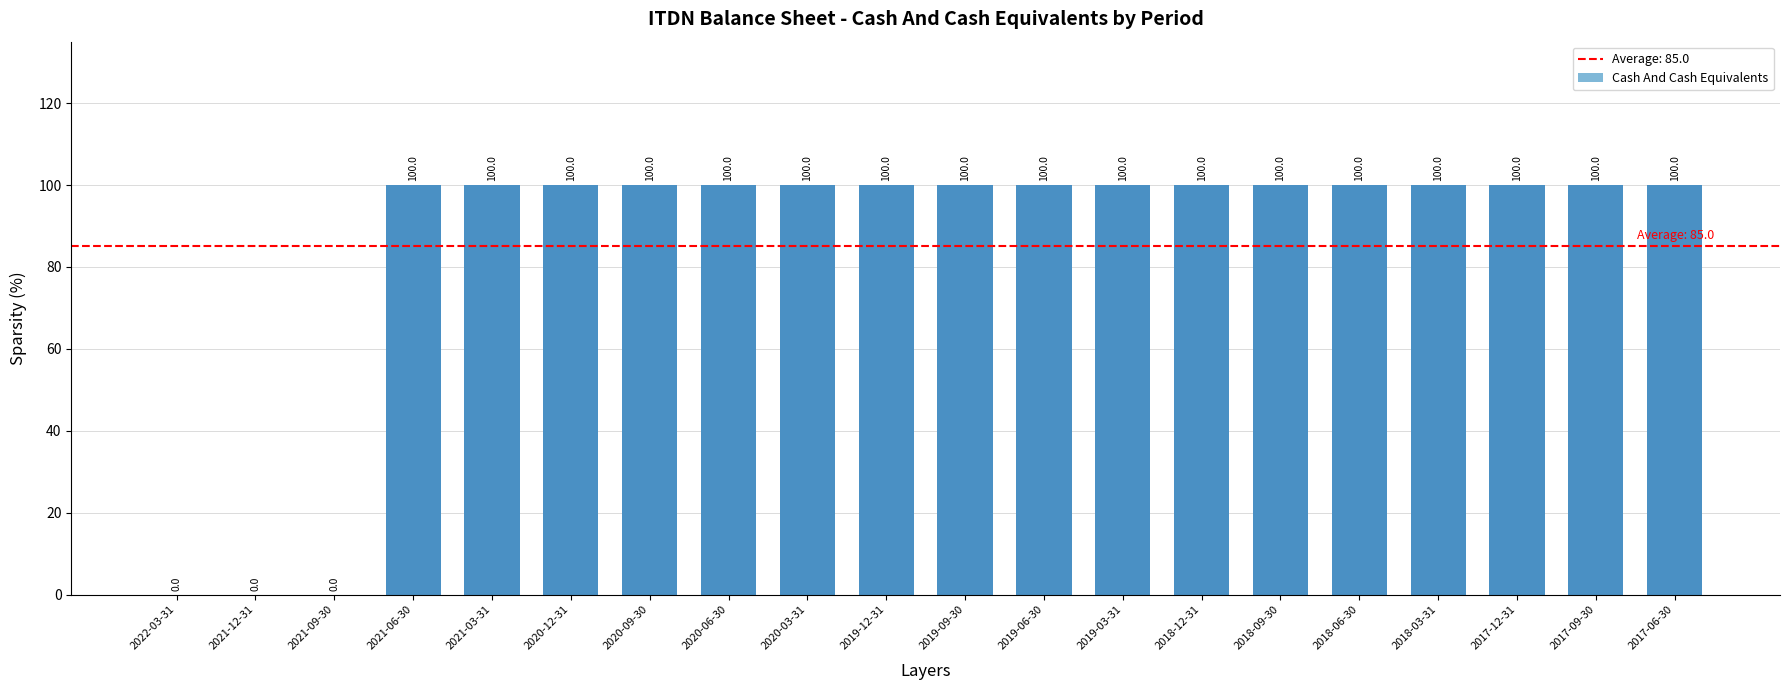

Reading left to right, list all the values displayed in this chart.

2022-03-31=0	2021-12-31=0	2021-09-30=0	2021-06-30=100	2021-03-31=100	2020-12-31=100	2020-09-30=100	2020-06-30=100	2020-03-31=100	2019-12-31=100	2019-09-30=100	2019-06-30=100	2019-03-31=100	2018-12-31=100	2018-09-30=100	2018-06-30=100	2018-03-31=100	2017-12-31=100	2017-09-30=100	2017-06-30=100